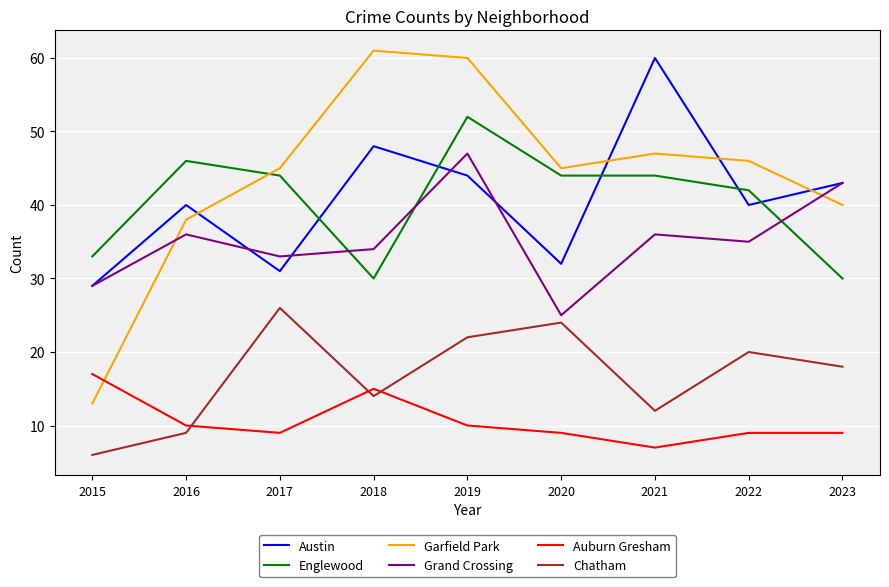

Which label corresponds to the smallest value in the chart?

2015